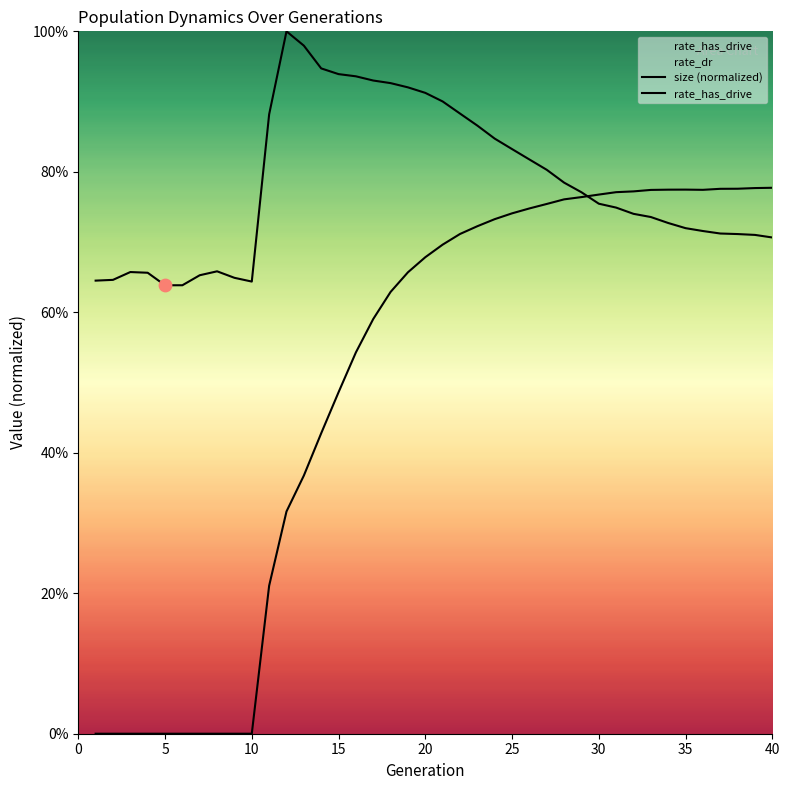

Which series reaches the maximum Y coordinate?

size (normalized)